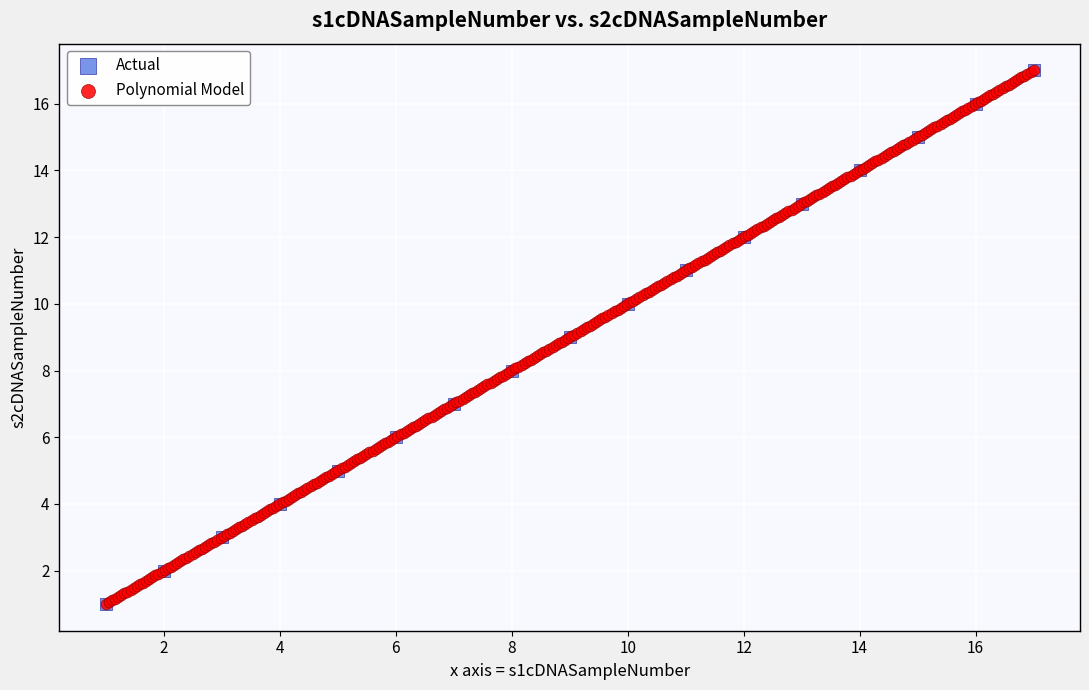

What are all the series names shown in the legend?

Actual, Polynomial Model